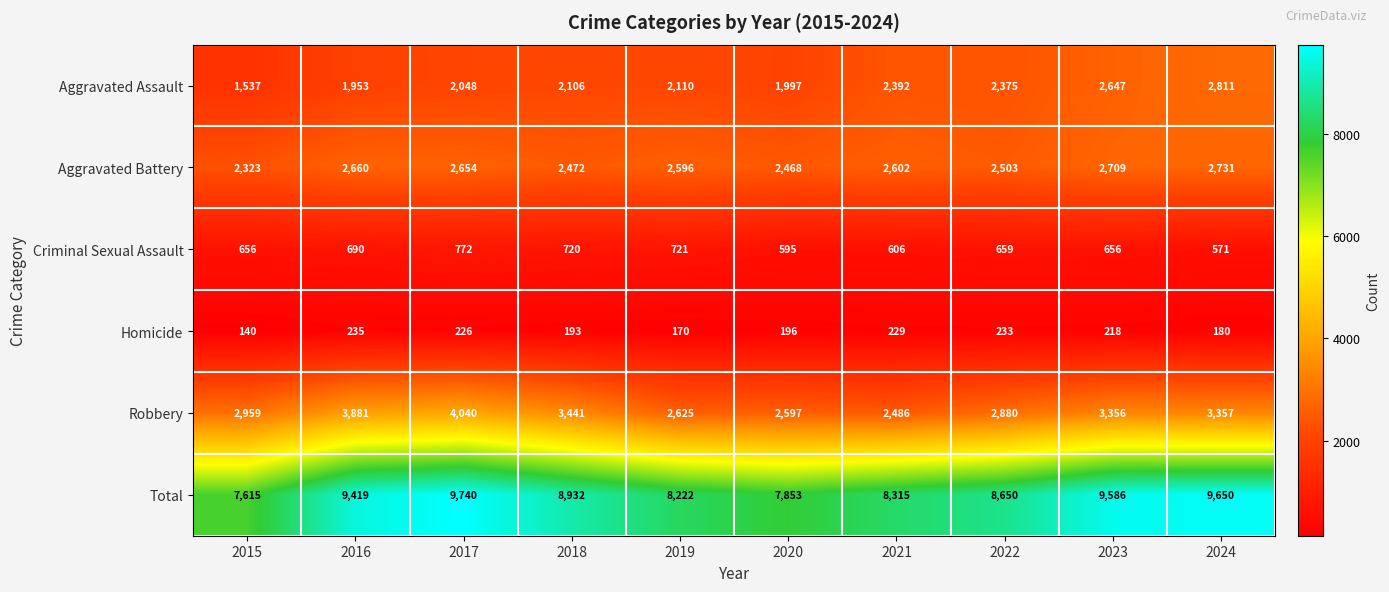

Read the Criminal Sexual Assault value at 2018.

720